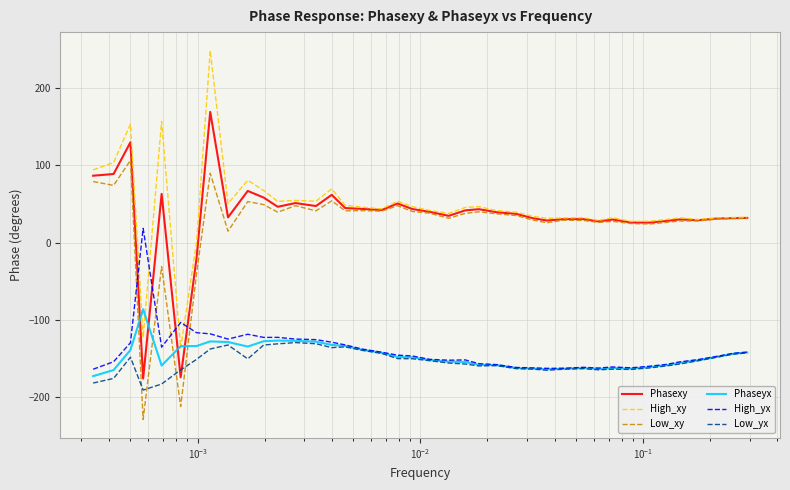

What is the greatest value displayed?

248.9